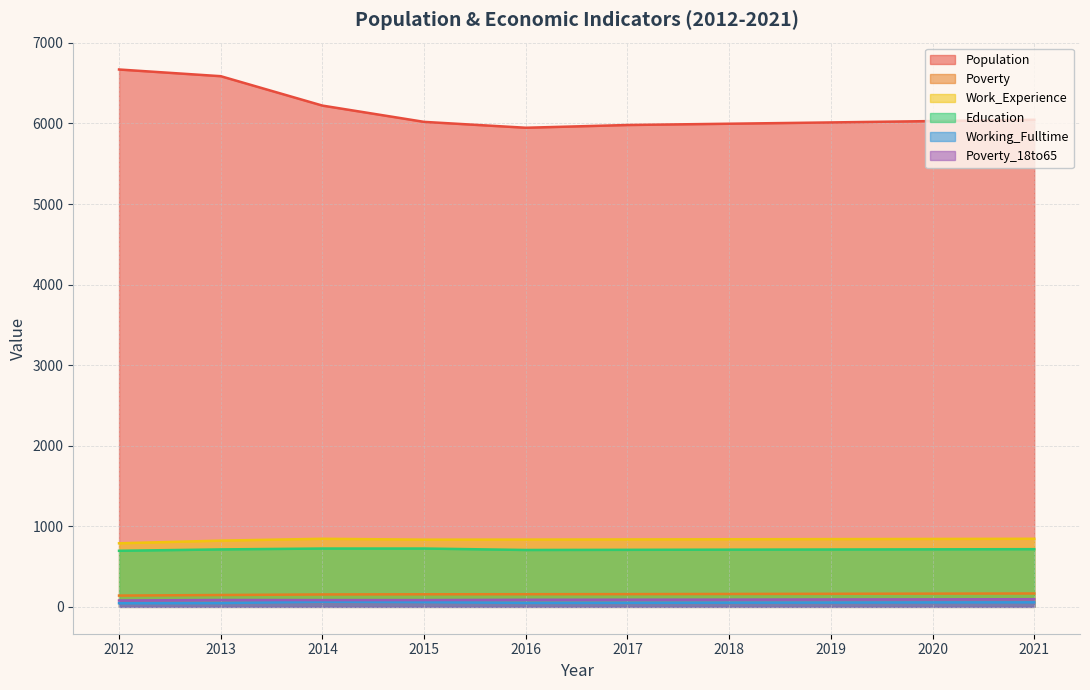

Reading left to right, what are all the values shown in this chart?

Population: 6670	6587	6222	6020	5947	5981	5997	6013	6030	6046
Poverty: 140	147	154	156	157	158	160	162	164	166
Work_Experience: 789	822	845	834	835	837	839	841	843	845
Education: 696	713	724	724	706	708	710	712	714	716
Working_Fulltime: 45	47	64	59	49	50	52	53	55	56
Poverty_18to65: 79	85	84	84	88	89	90	92	93	95